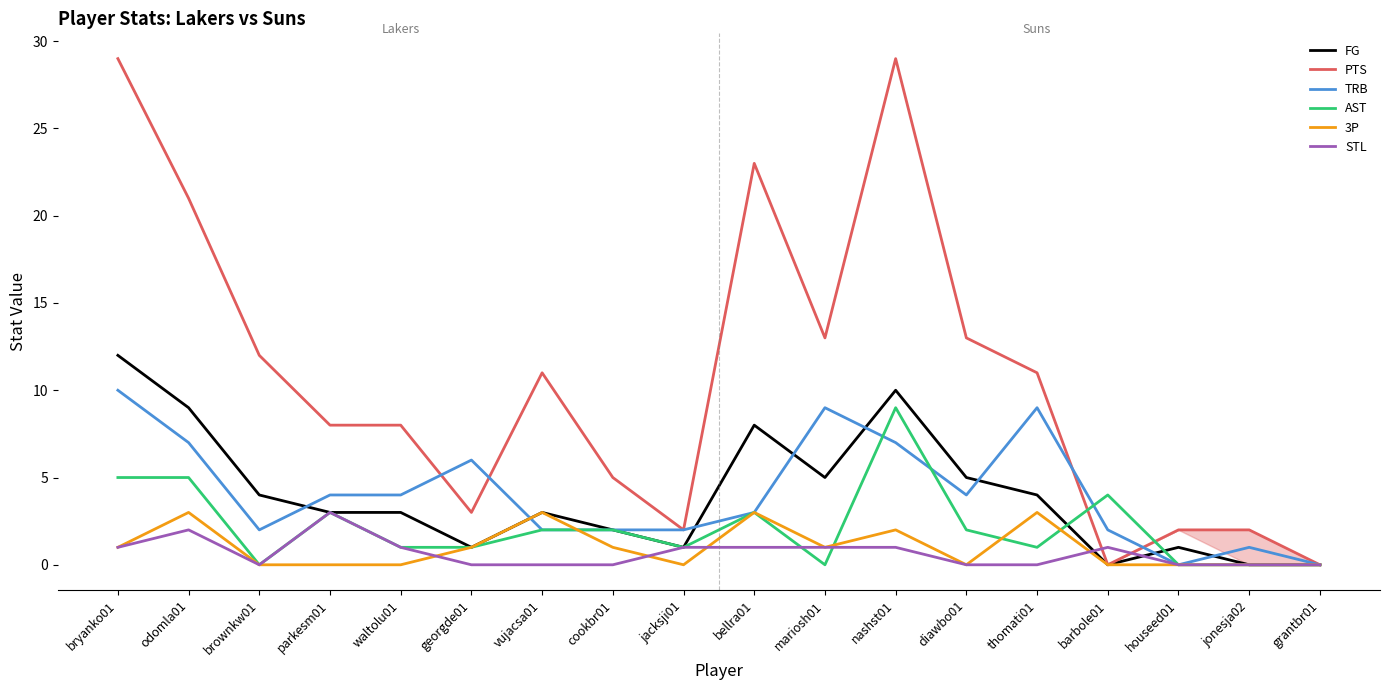

What is the sum of all TRB values?

74